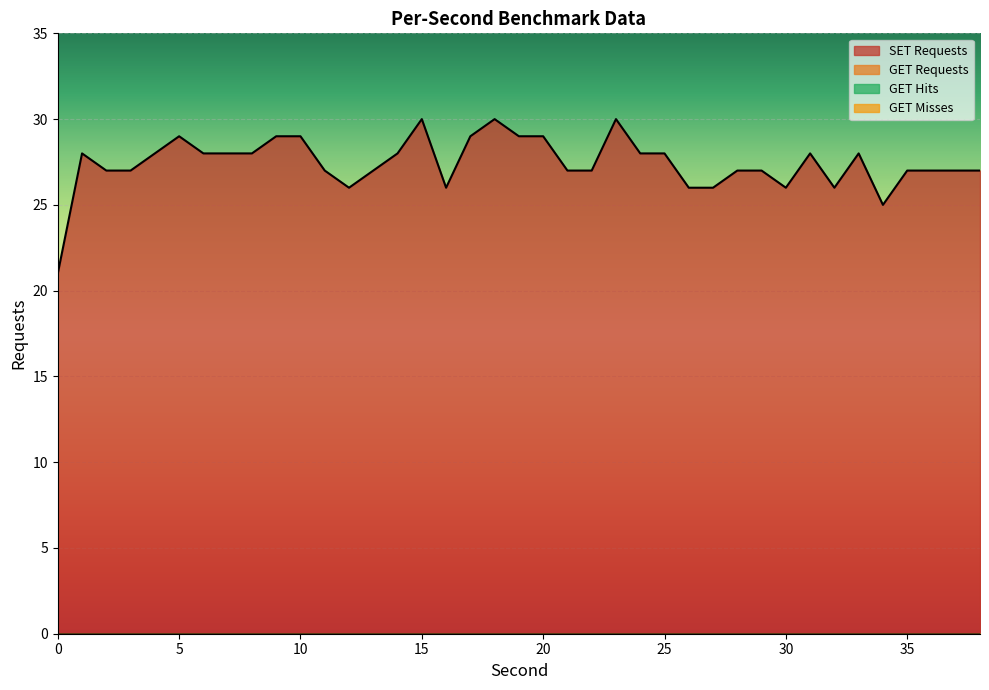

True or false: GET Misses and GET Requests intersect in this chart.

False